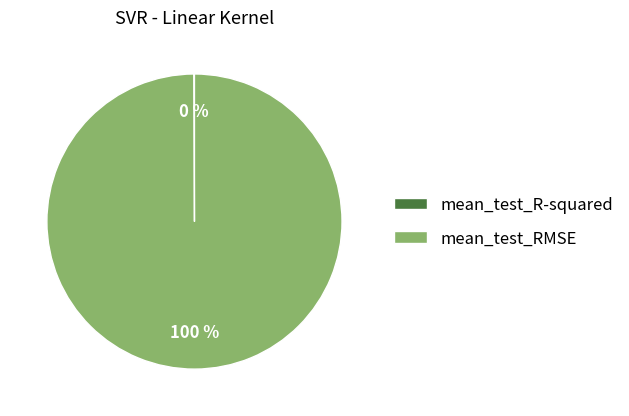

To the nearest percent, what is the average slice percentage?

50%